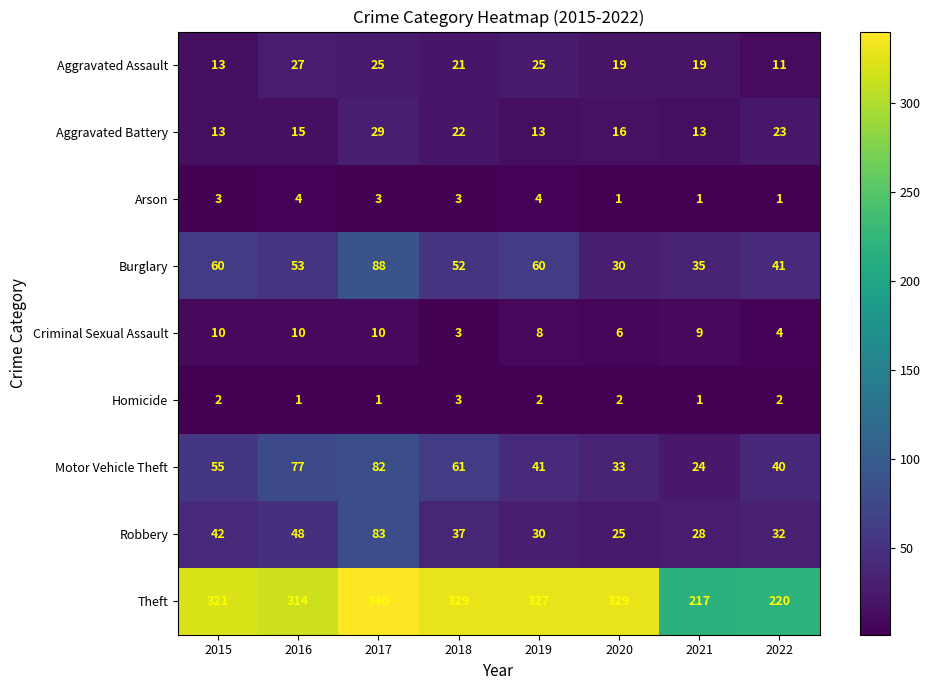

At how many categories does at least one series exceed 169?

8